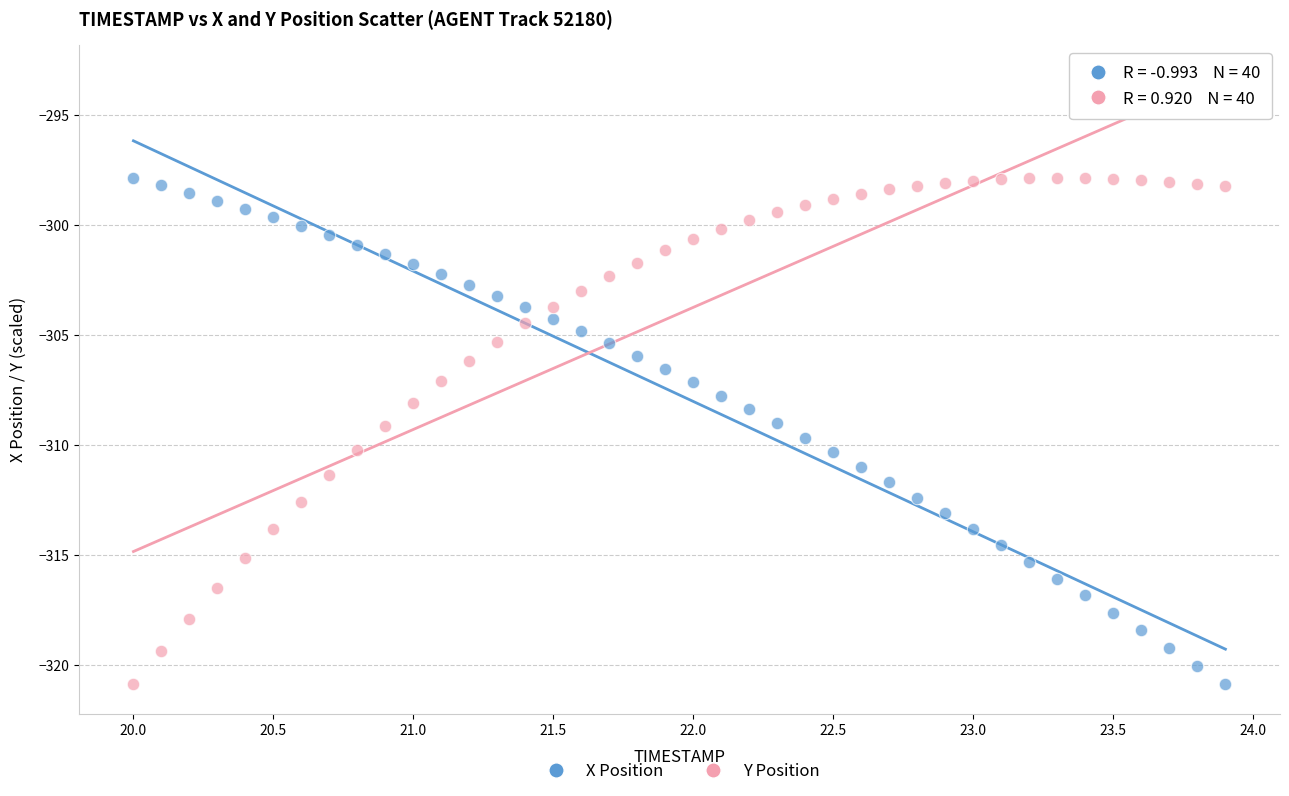

Across all data points, what is the range of X values (max minus min)?

3.9